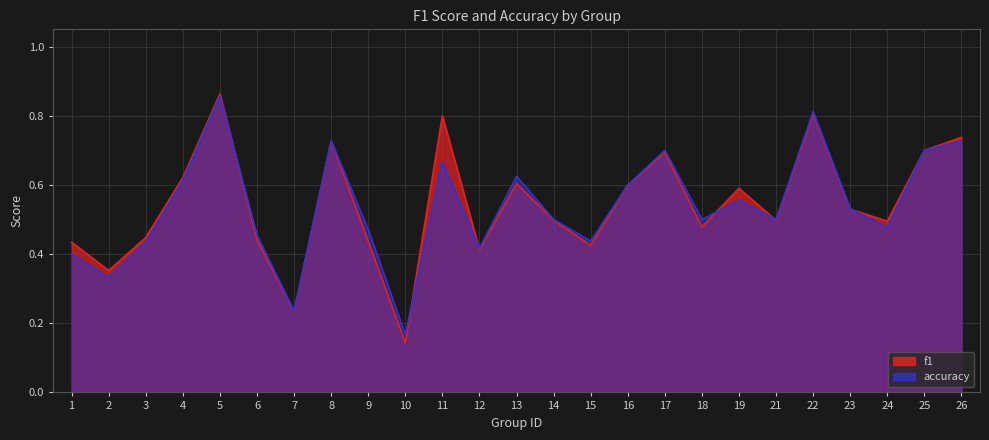

Rank the series by their average value, from lowest to highest.

accuracy, f1